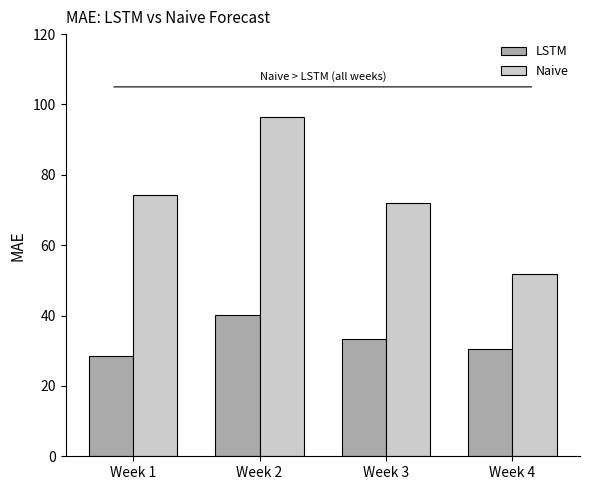

True or false: Naive has a value of 131.4 at Week 2.

False